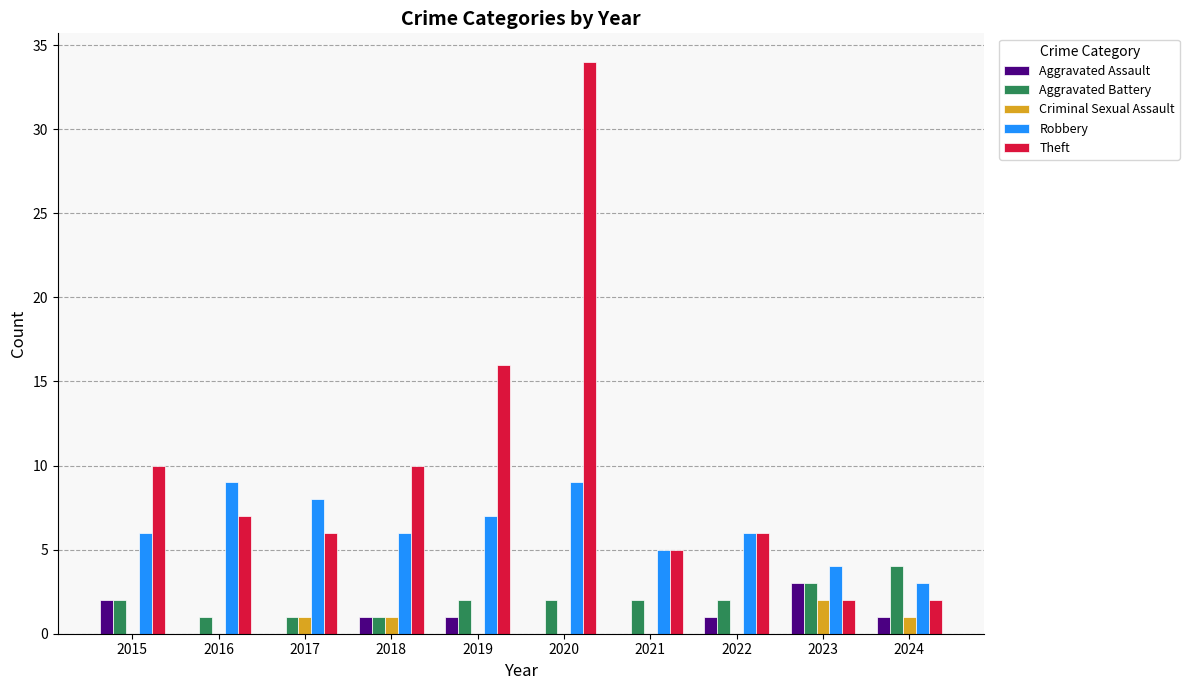

What is the sum of the Aggravated Battery values at 2015 and 2022?

4